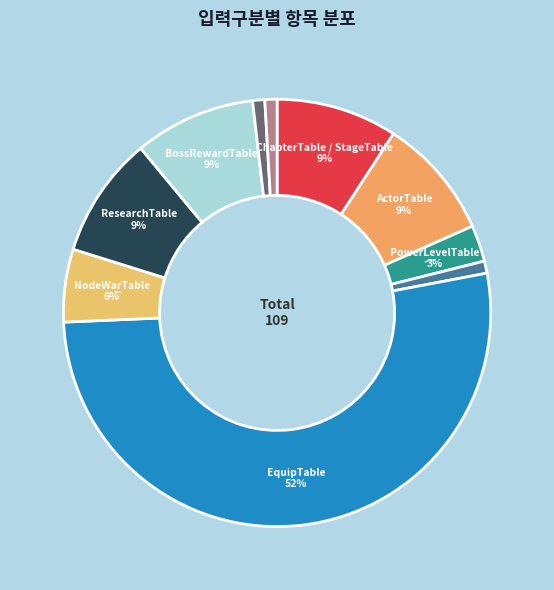

How many segments does this pie chart have?

10